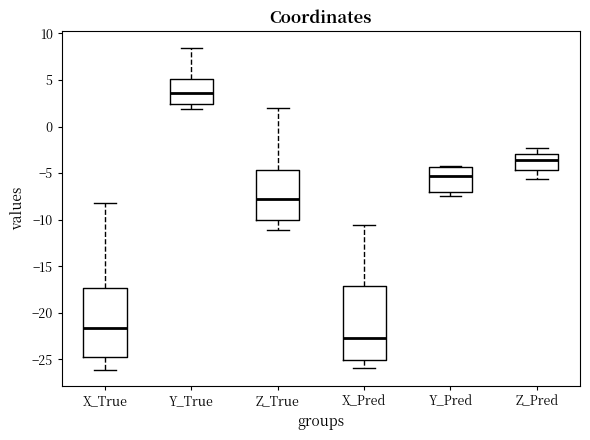

Where does the upper whisker of the box for X_True end on the y-axis? The values are not printed on the chart, so give them approximately, as read against the axis.

-8.0